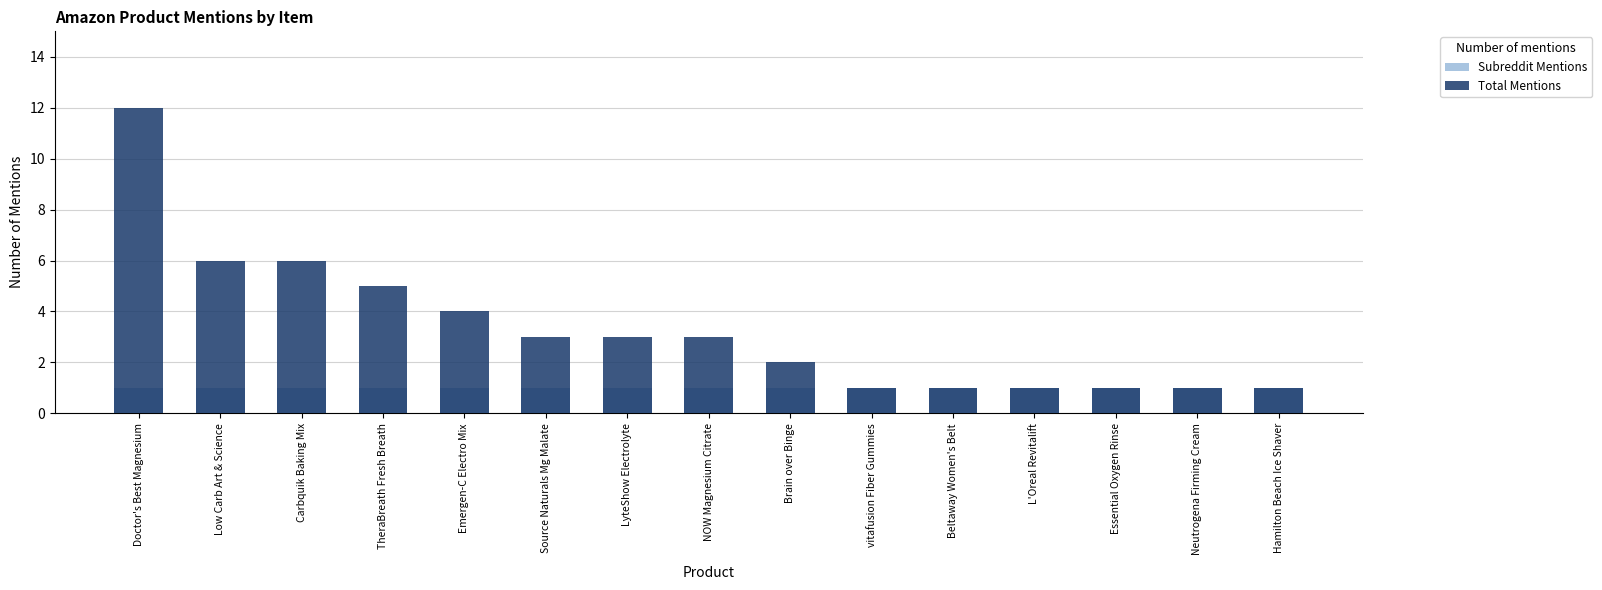

Is it true that Total Mentions equals 3 at Source Naturals Mg Malate?

True